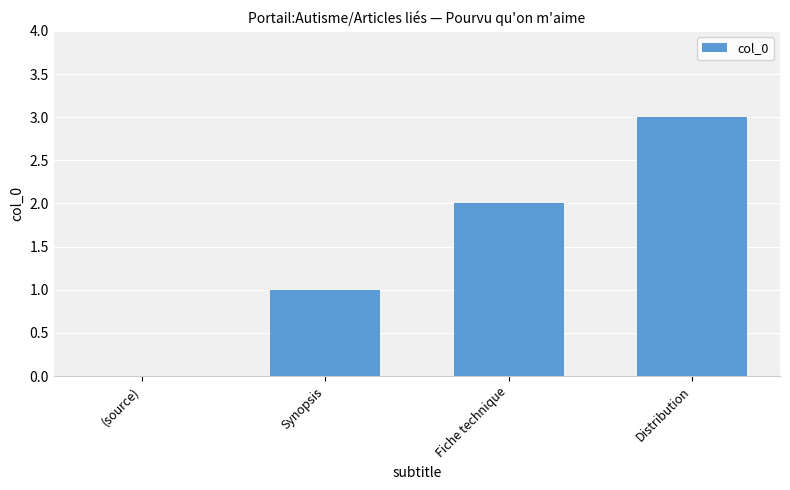

What is the difference between the values at Fiche technique and (source)?

2